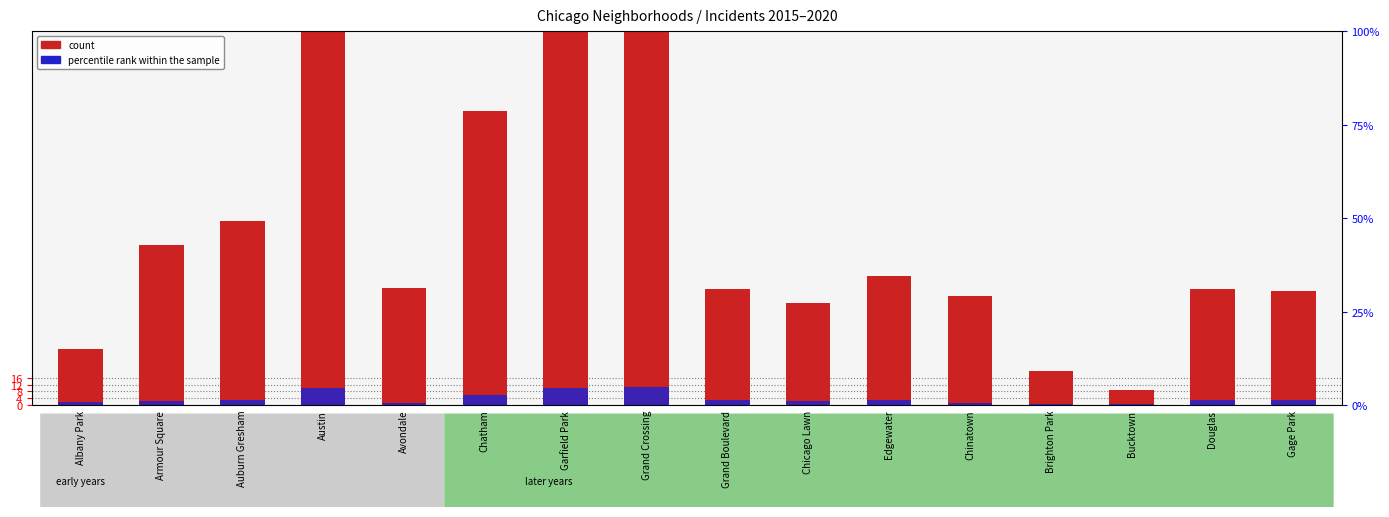

What is the highest value of the percentile rank within the sample series?

10.6